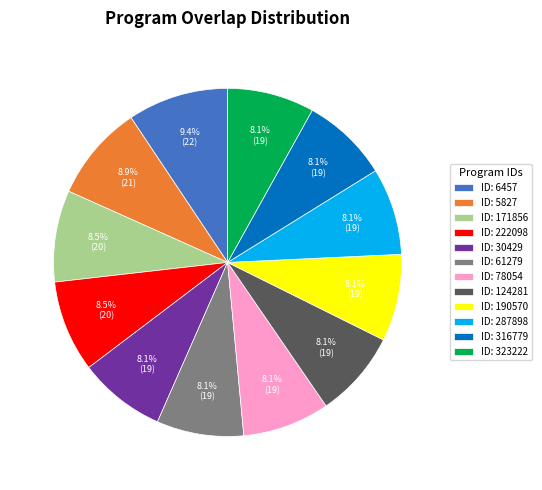

How many slices are in this pie chart?

12